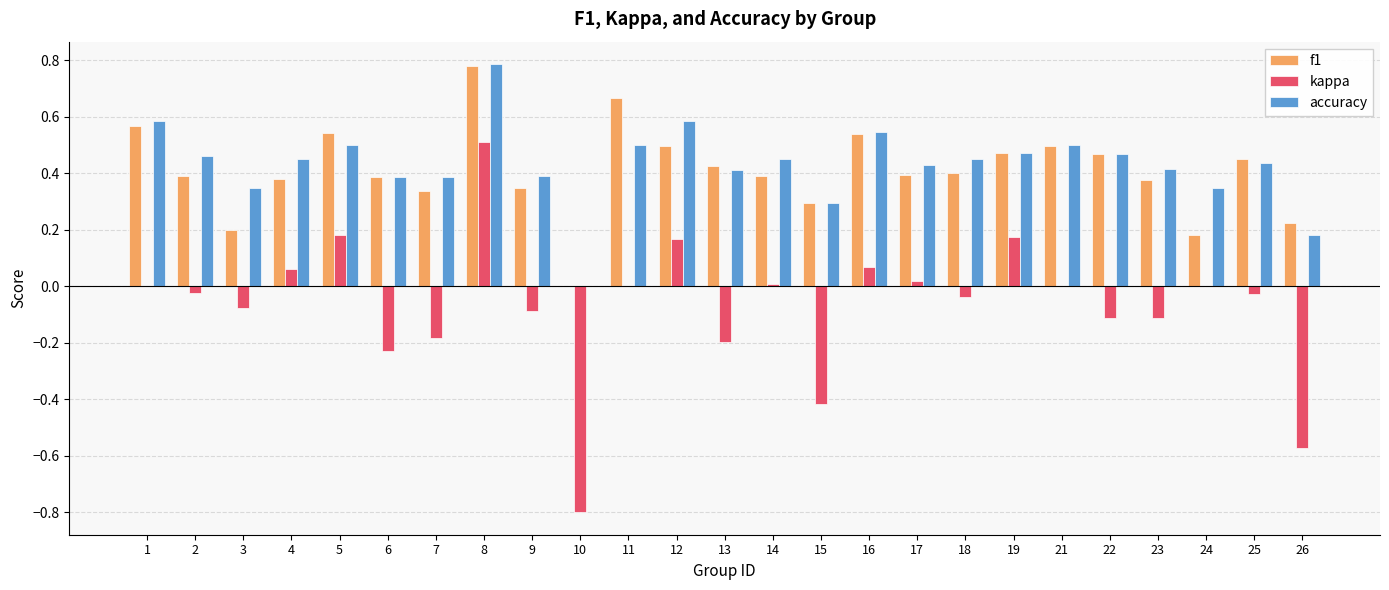

What is the sum of all f1 values?

10.2